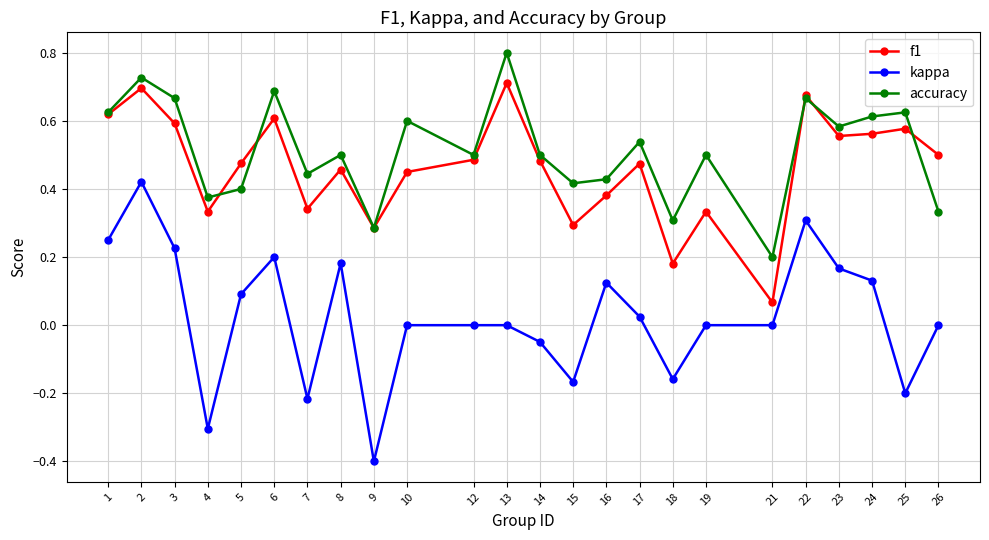

What is the smallest value displayed?

-0.4